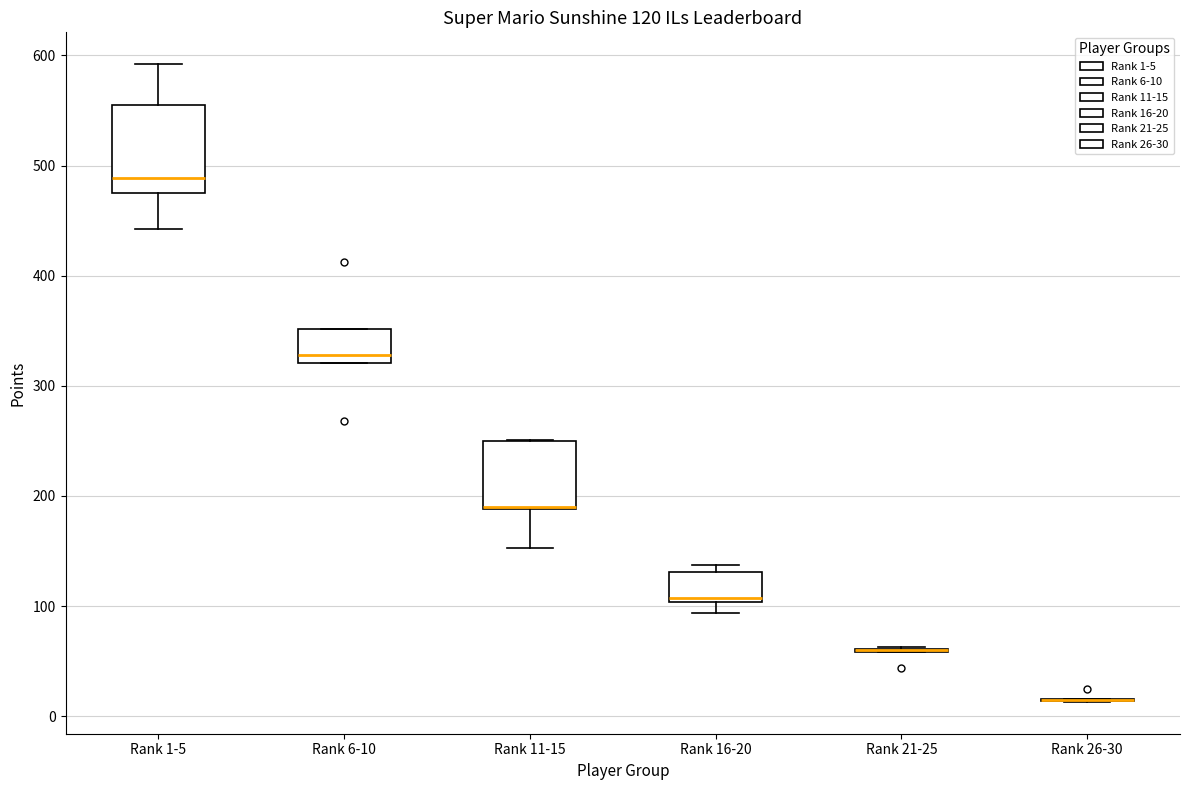

Which box is the tallest, from its lower edge to its upper edge?

Rank 1-5